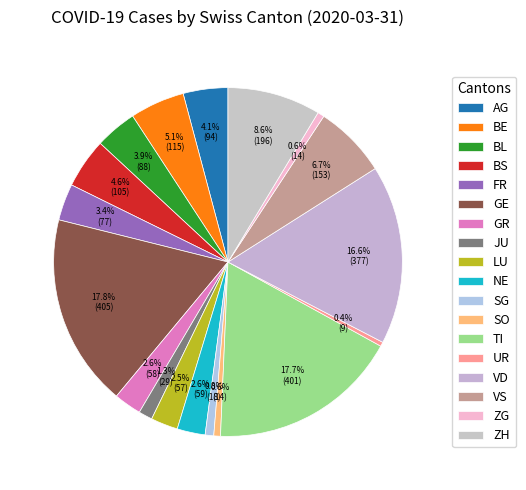

Count the number of slices in the pie.

18